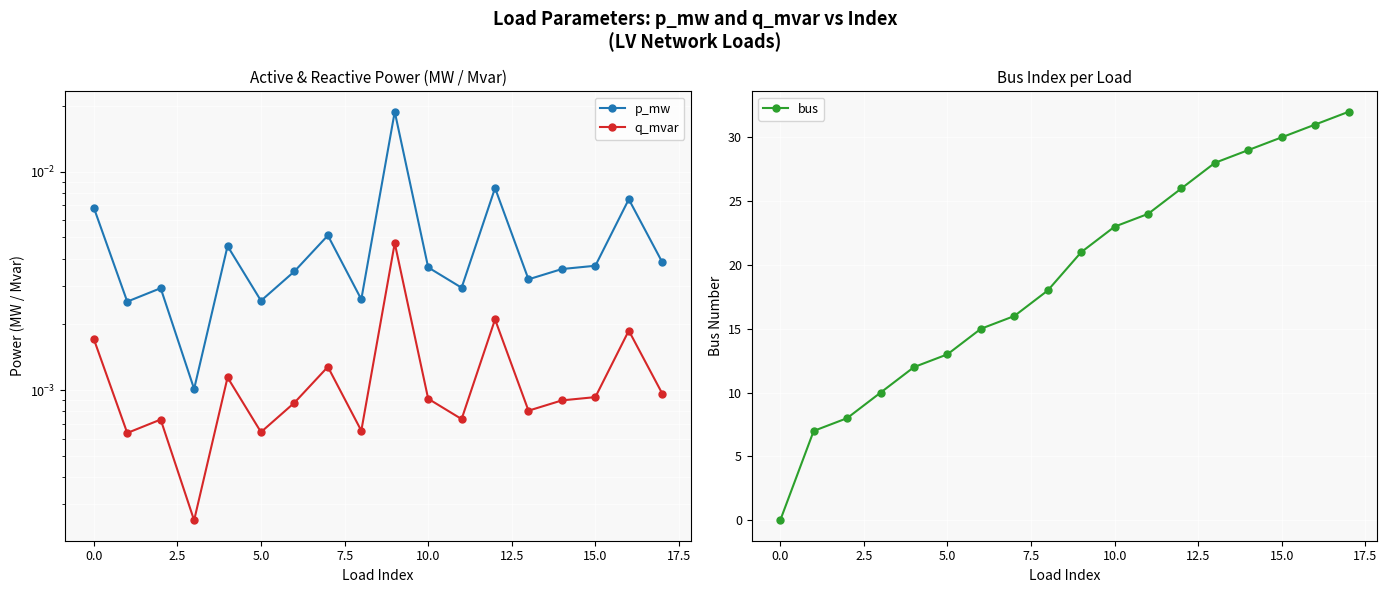

At which label does bus first exceed 21?

10